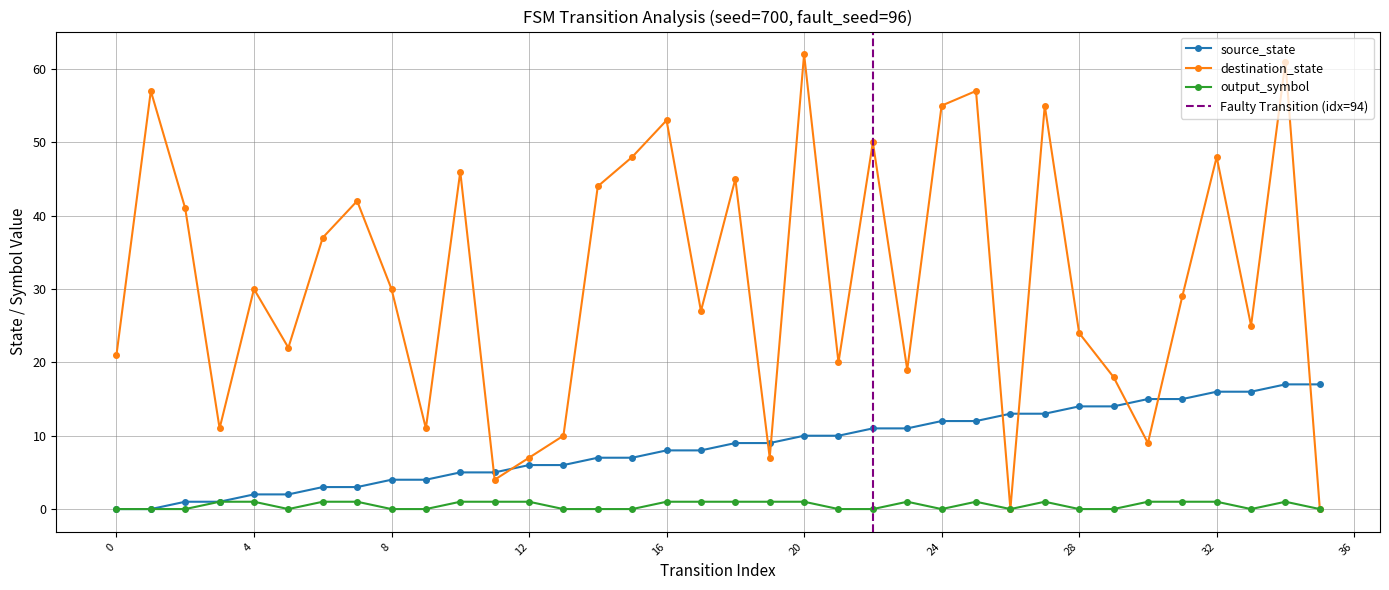

What is the highest value of the destination_state series?

62